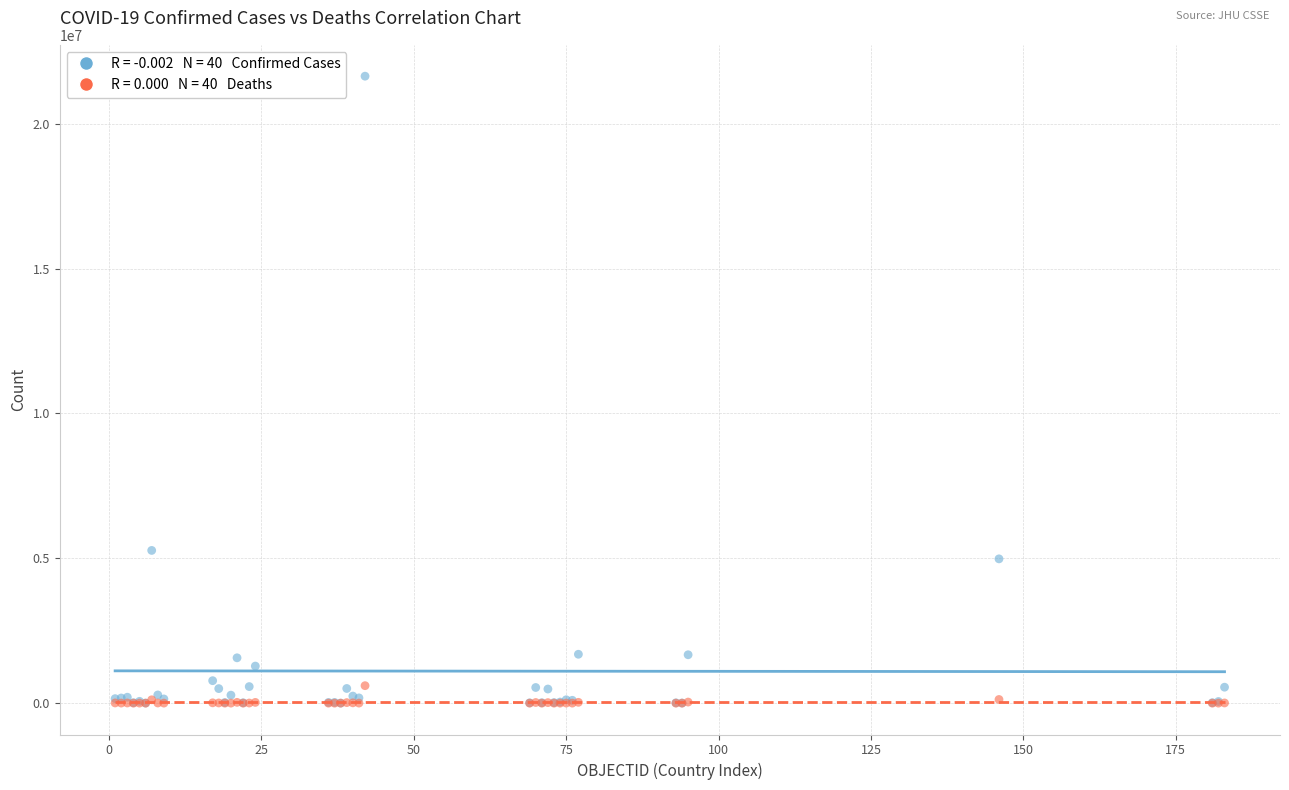

Across all series, what Y value is closest to 10822233?

5272551